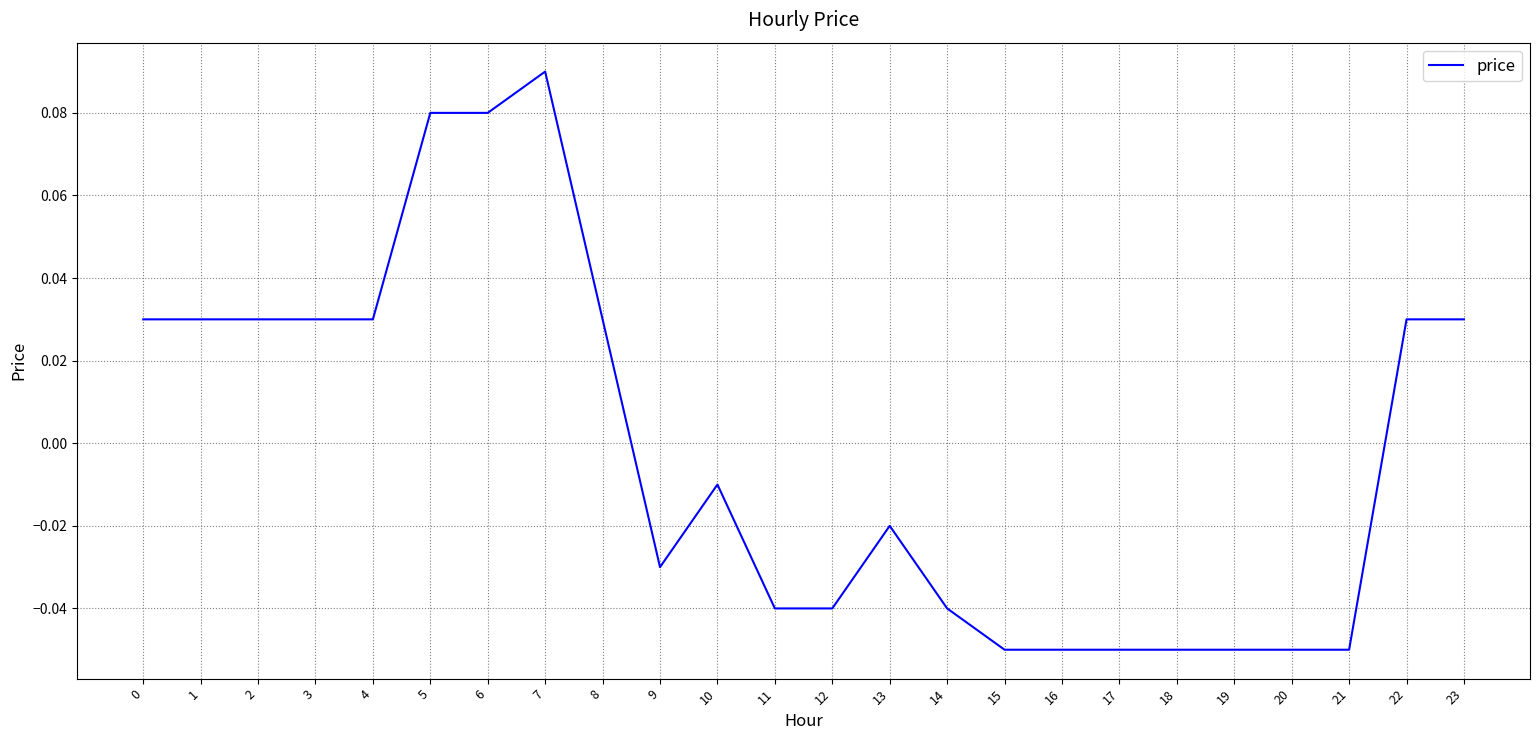

True or false: there are more than 0 points higher than both neighbors.

True